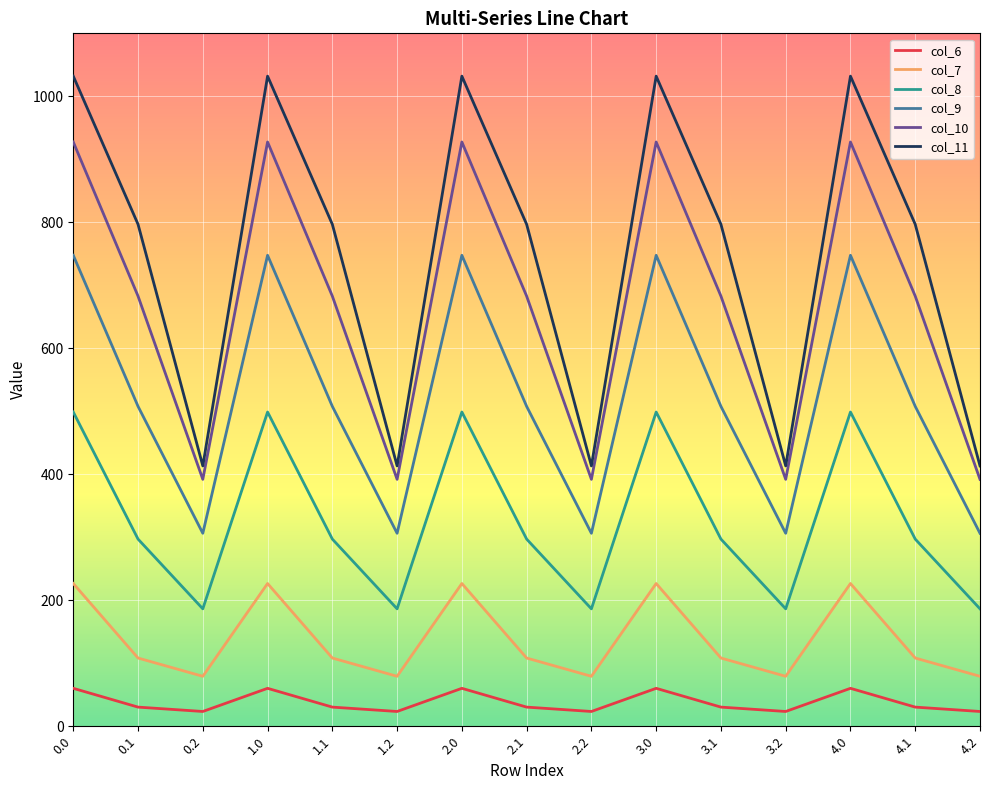

How many series are shown in this chart?

6